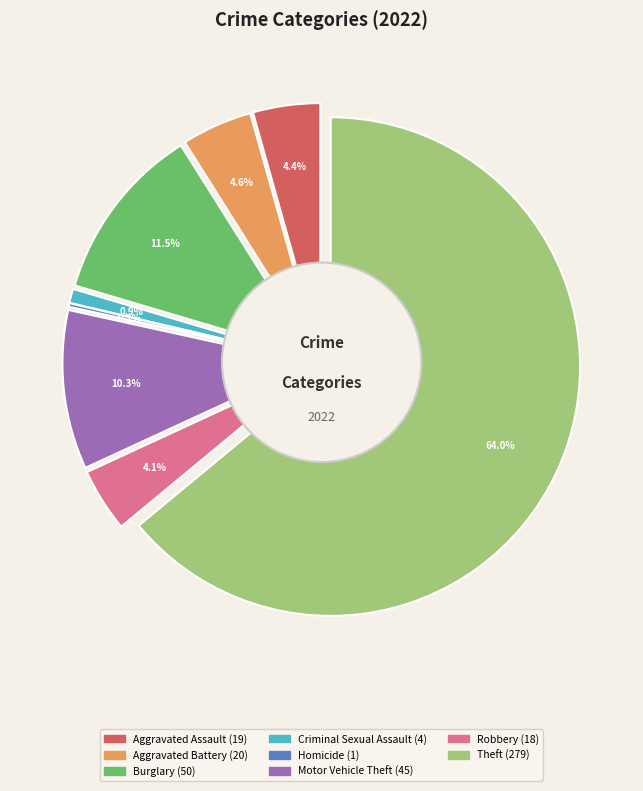

To the nearest percent, what portion does Theft represent?

64%